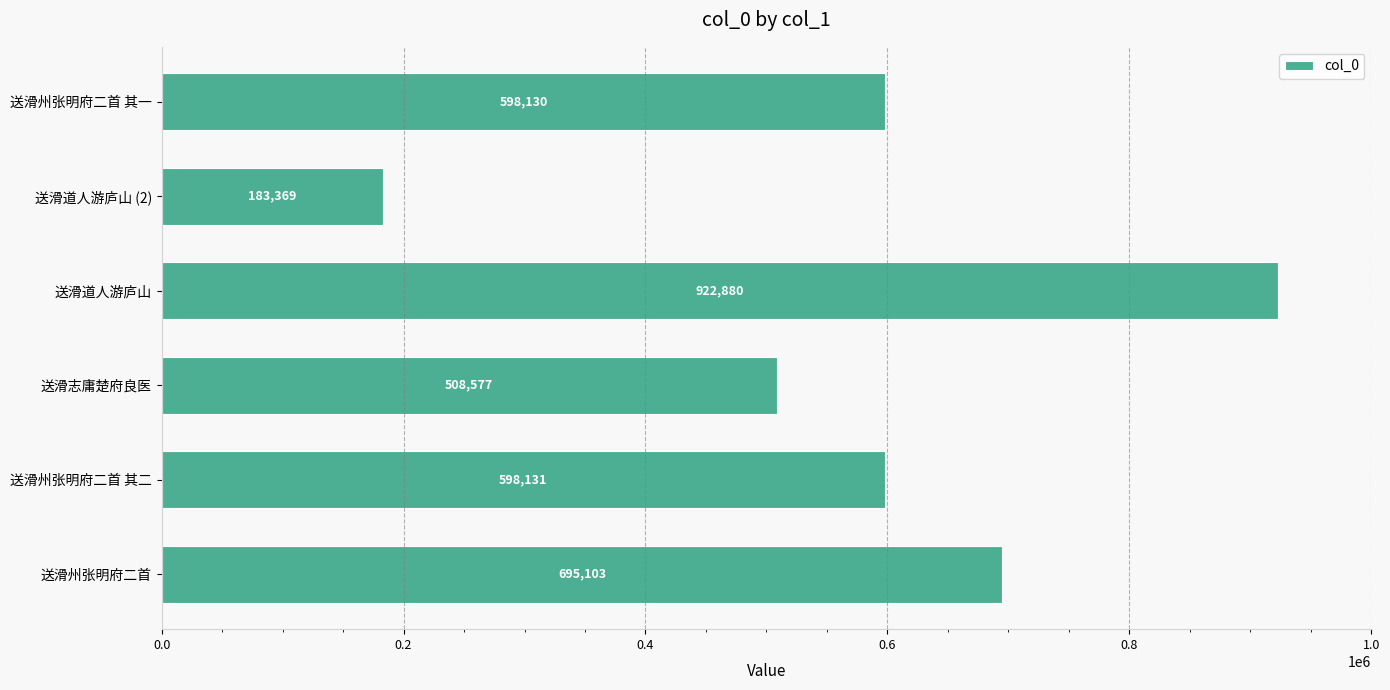

What is the change in value from 送滑志庸楚府良医 to 送滑州张明府二首 其一?

+89553